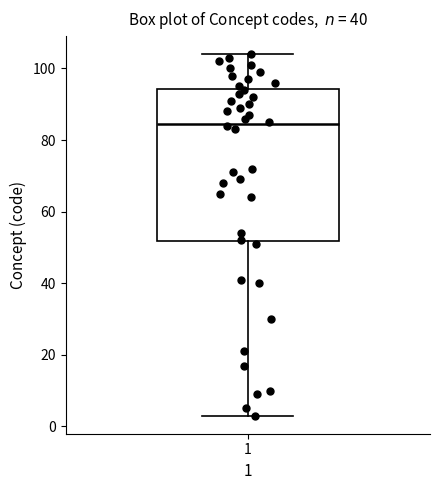

Read this box plot against the y-axis: the position of the median line, the range covered by the box, and the ends of both whiskers. The values are not printed on the chart, so give them approximately, as read against the axis.

median 84, box 52 to 94, whiskers 4 to 104